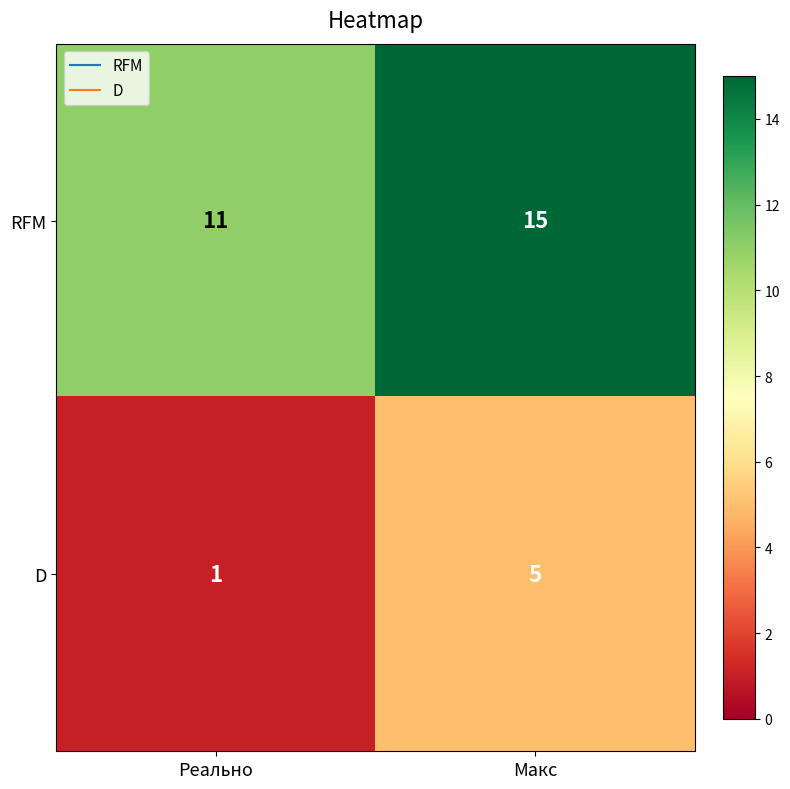

Is it true that D equals 8 at Макс?

False